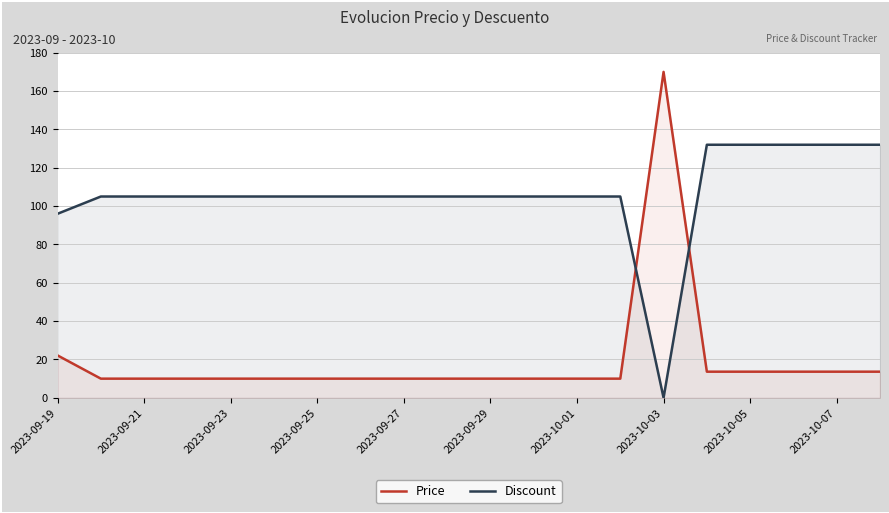

Which category has the highest value across all series?

2023-10-03